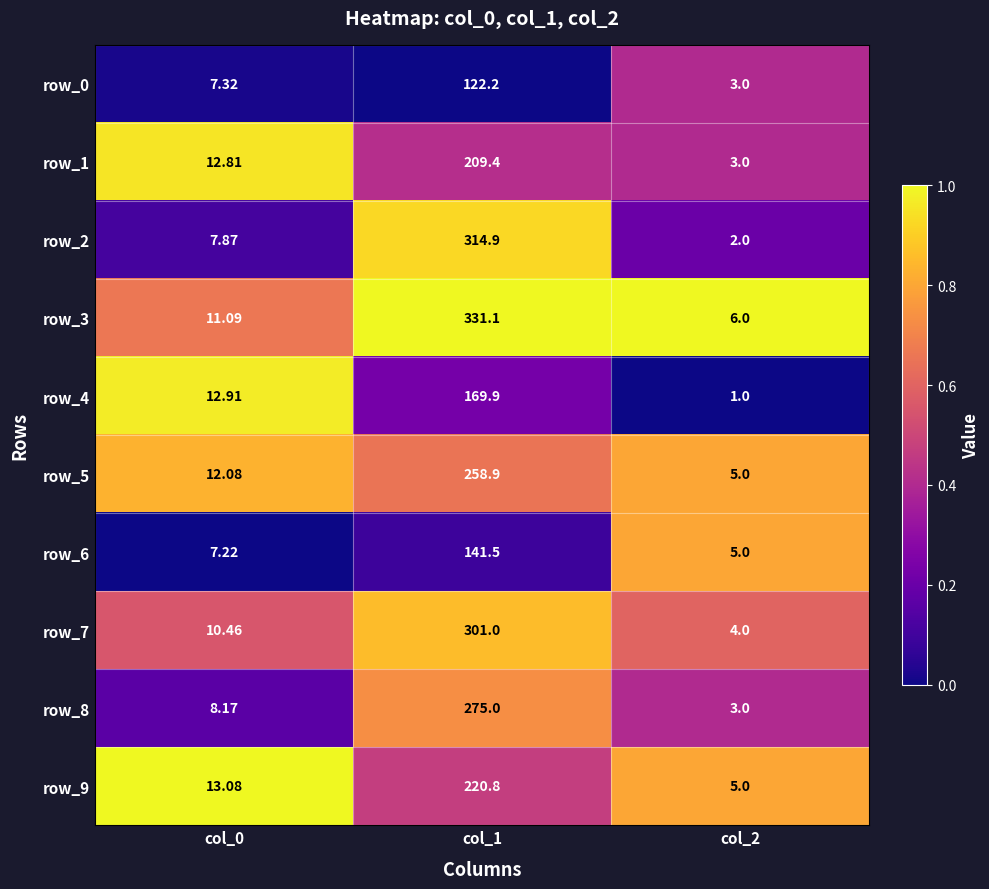

Read the row_7 value at col_0.

10.5